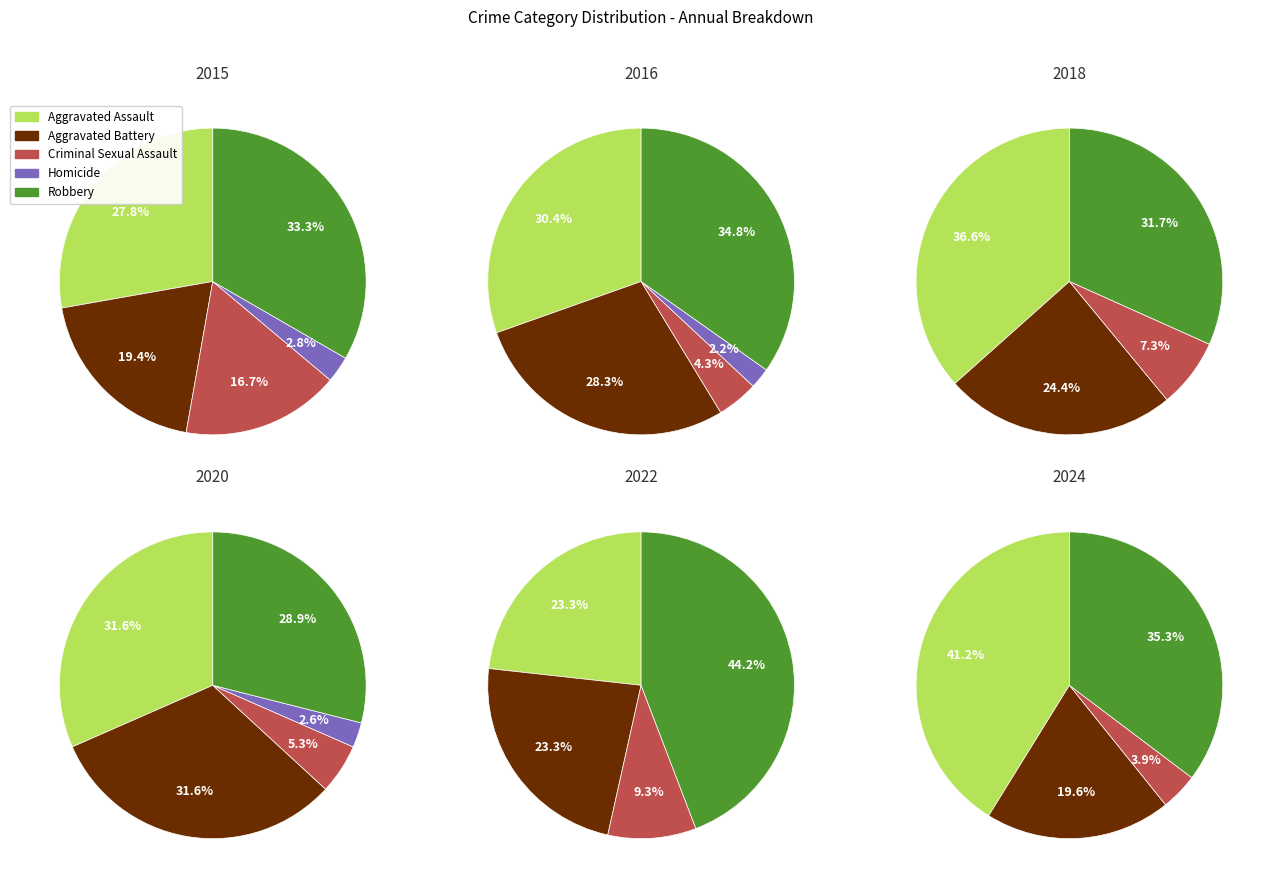

To the nearest percent, what percentage of the pie is 4?

5%